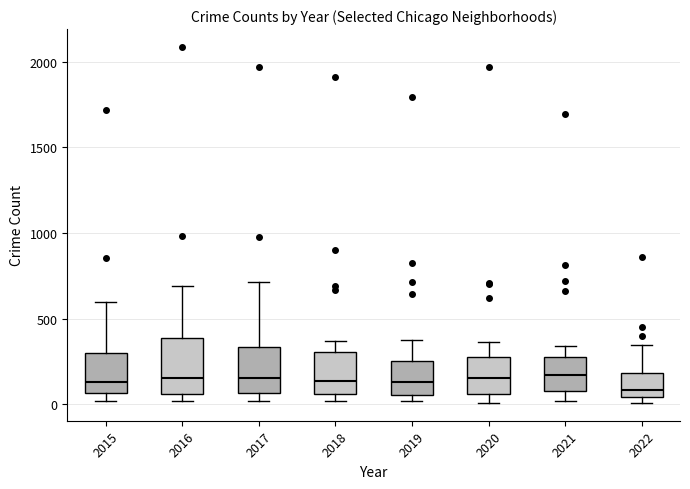

Where is the upper edge of the box at x = 2021 on the y-axis? The values are not printed on the chart, so give them approximately, as read against the axis.

250